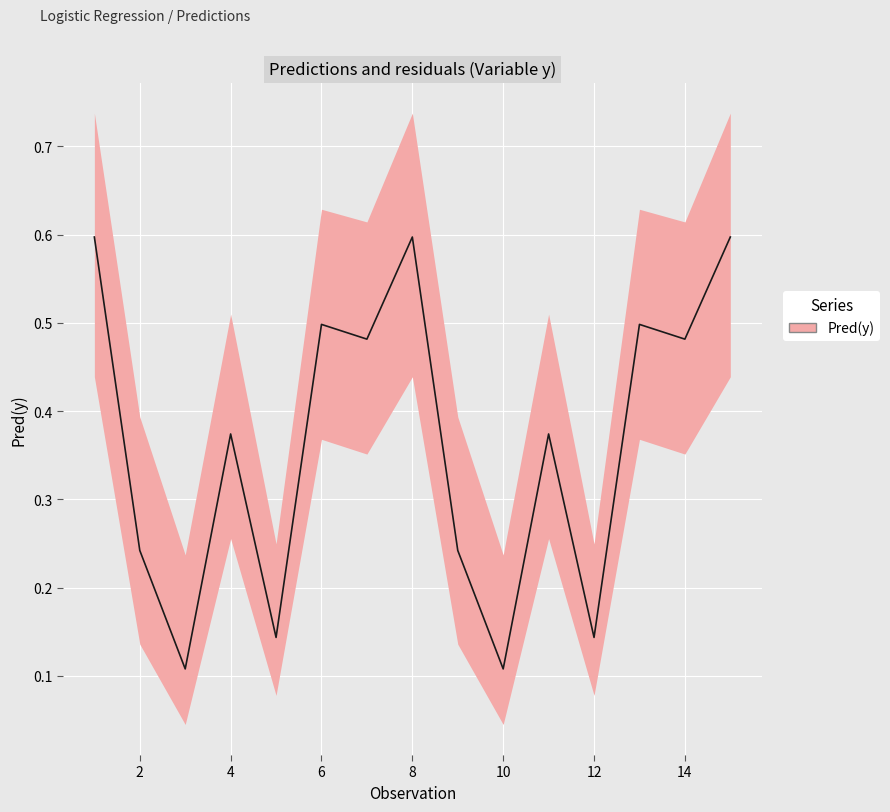

What is the sum of all values?

5.5